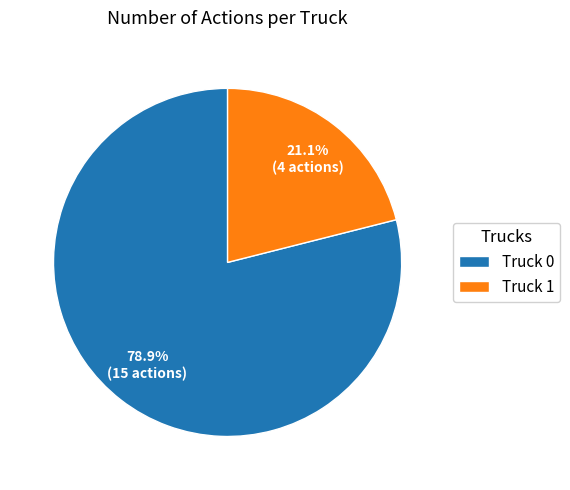

Which category has the biggest portion of the pie?

Truck 0